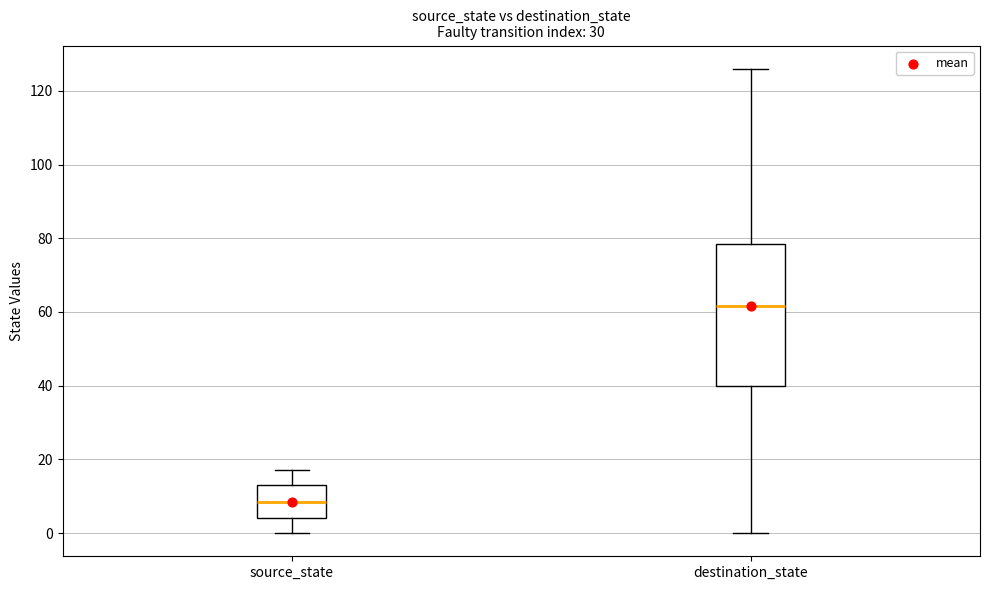

Comparing the boxes themselves (not the whiskers), which one is the tallest?

destination_state